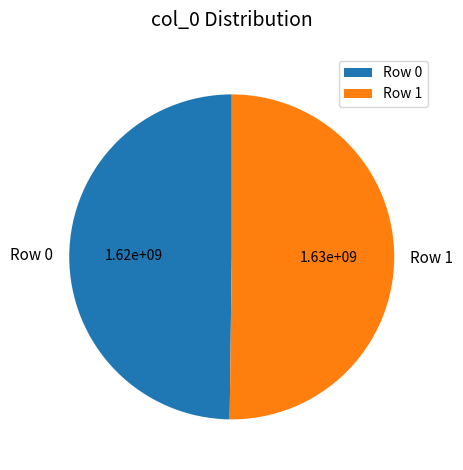

Do Row 0 and Row 1 together represent more than half of the pie?

Yes